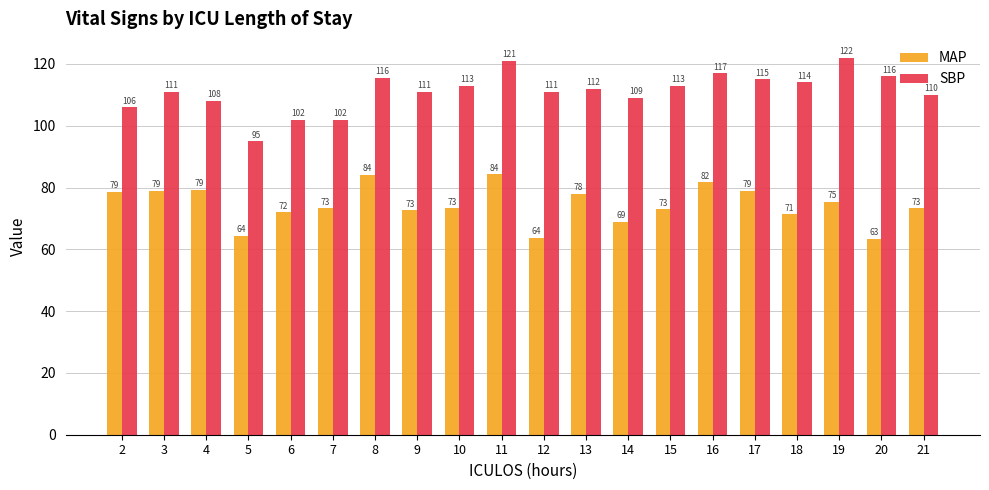

What is the total value across all series at 20?

179.3